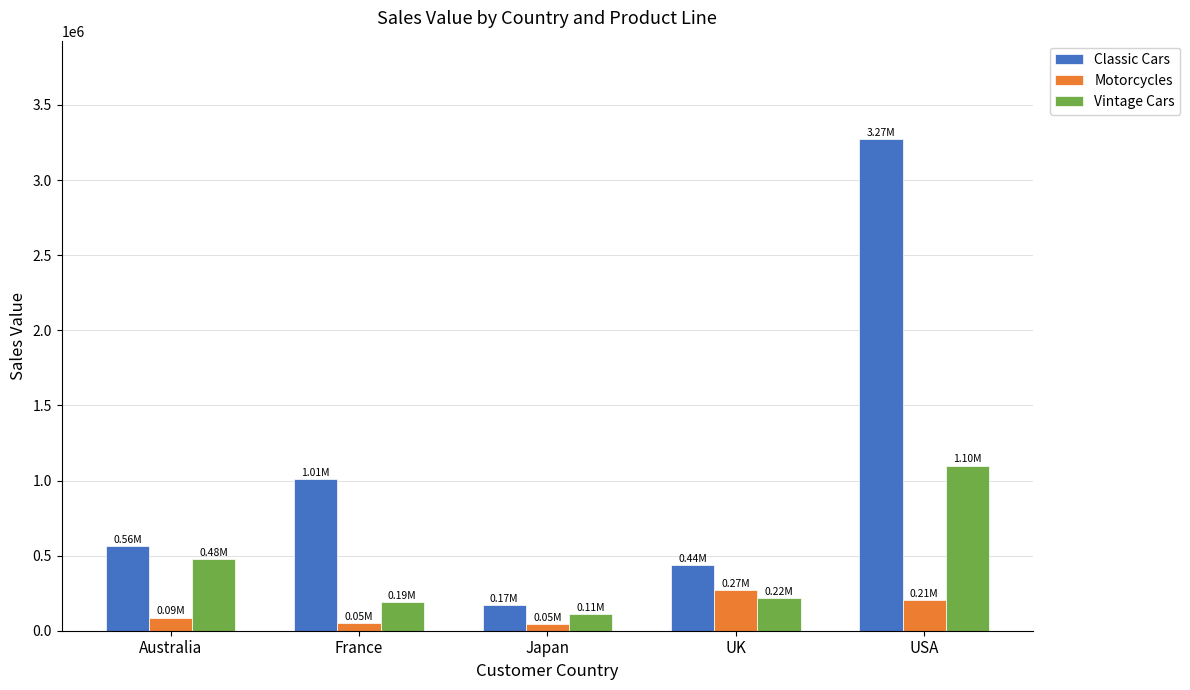

What is the label of the 3rd bar from the right?

Japan